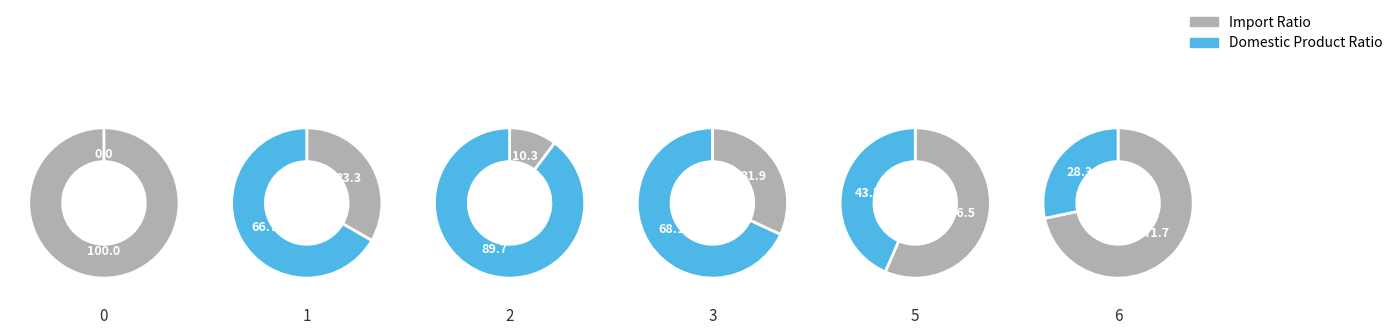

Does 3 represent more than half of the total?

No